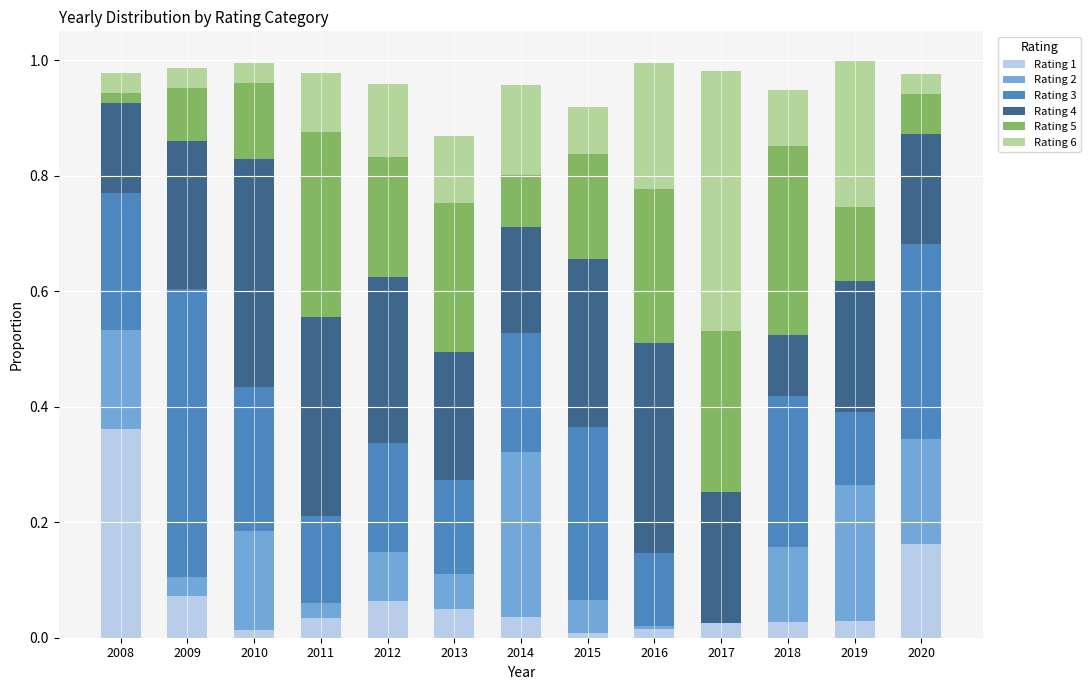

At which label does Rating 1 reach its peak?

2008